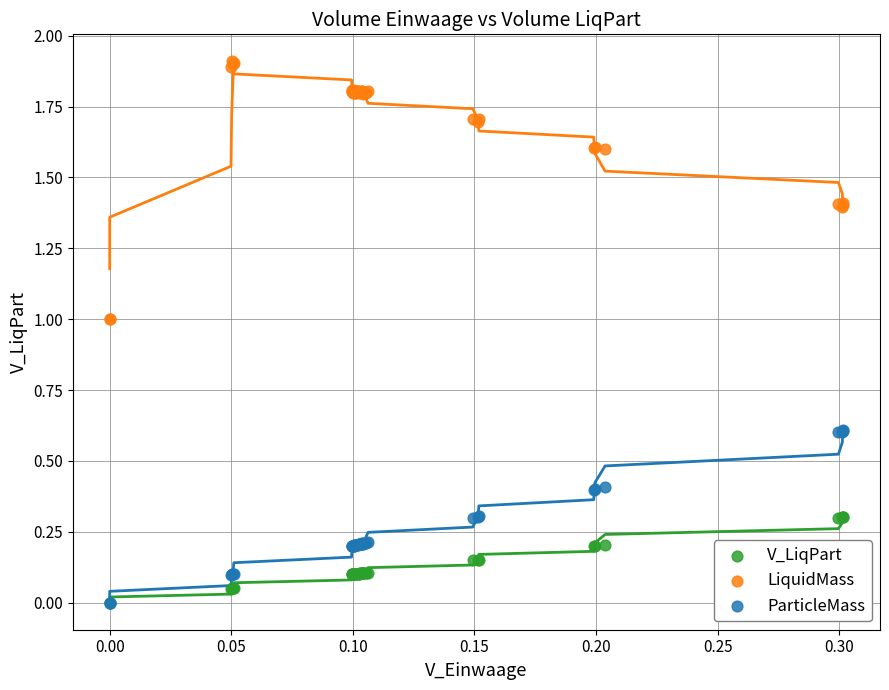

Which series has the widest spread of Y values?

LiquidMass